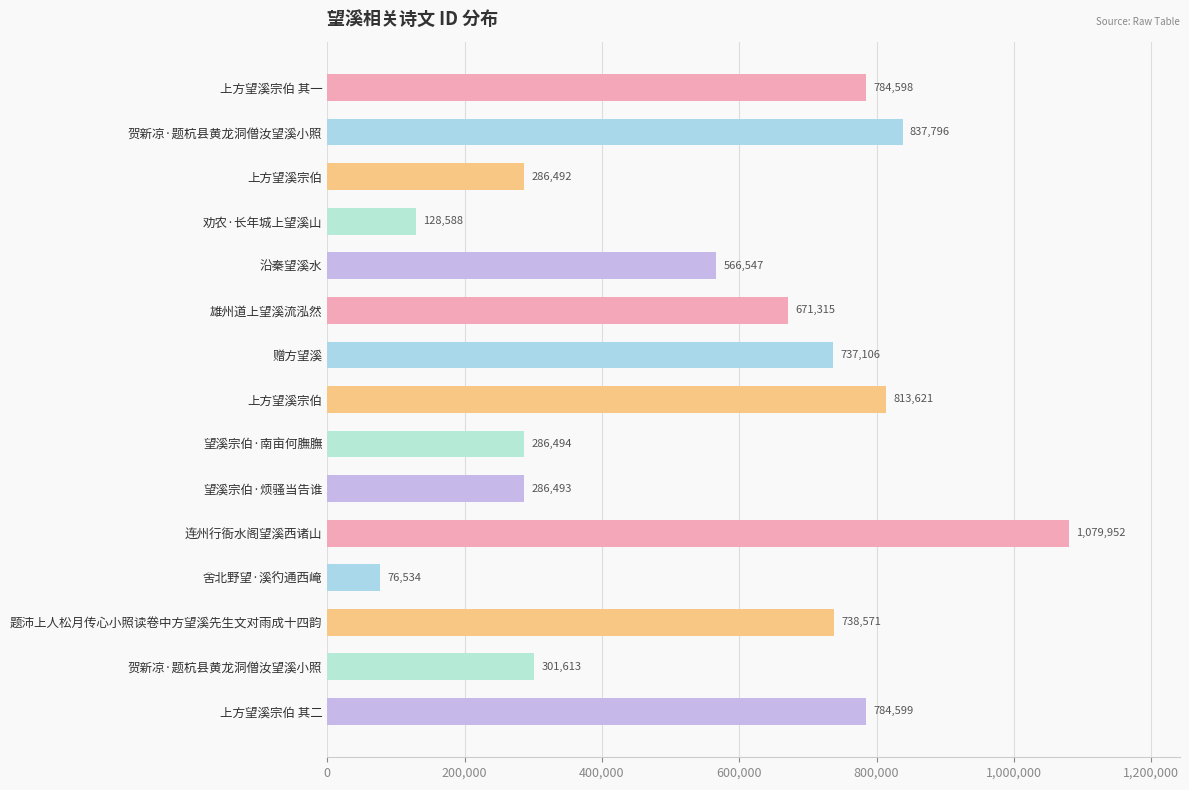

At which label is the value closest to 578243?

沿秦望溪水